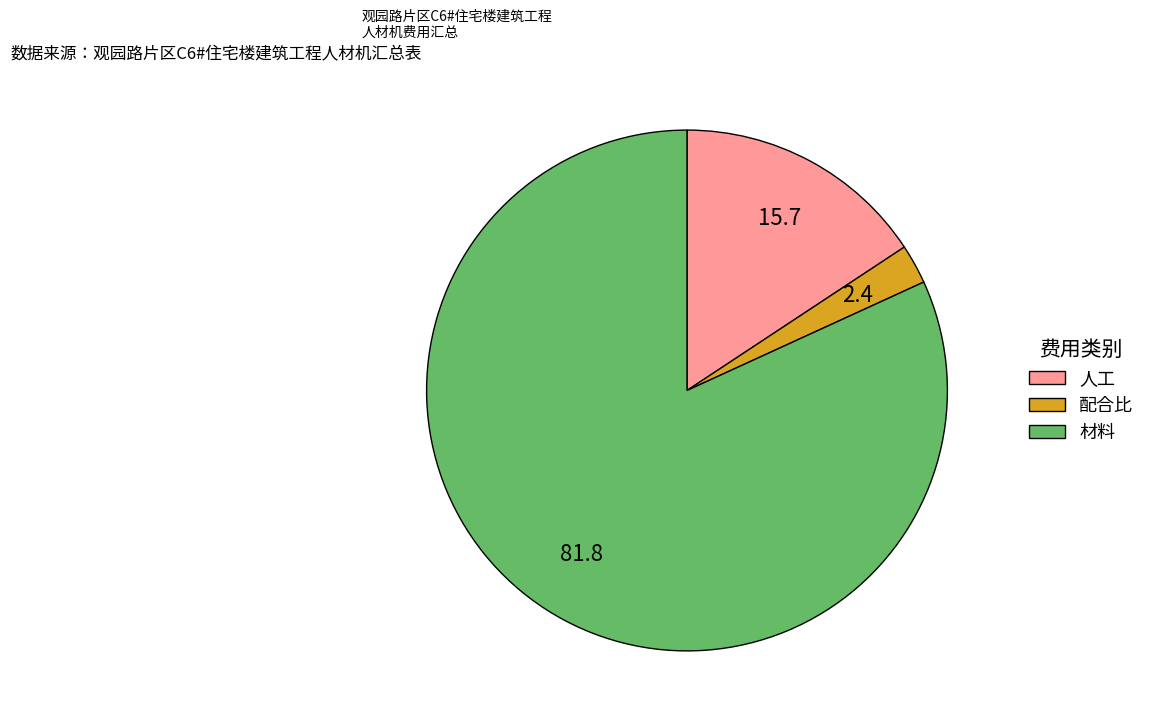

Does 材料 account for over 50% of the chart?

Yes